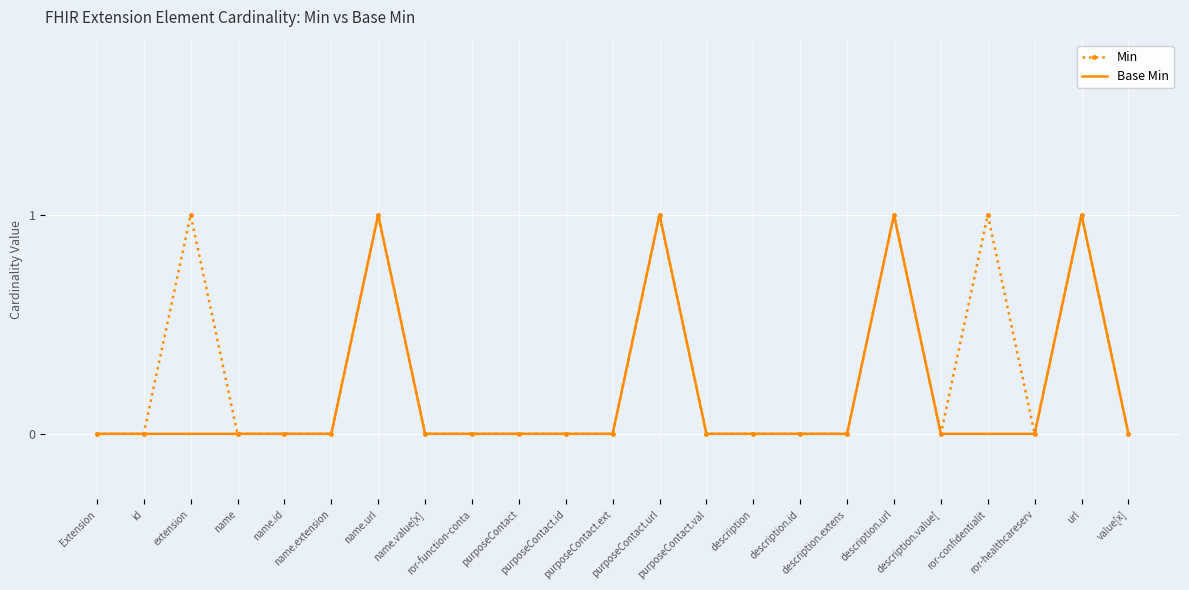

Rank the series by their average value, from highest to lowest.

Min, Base Min